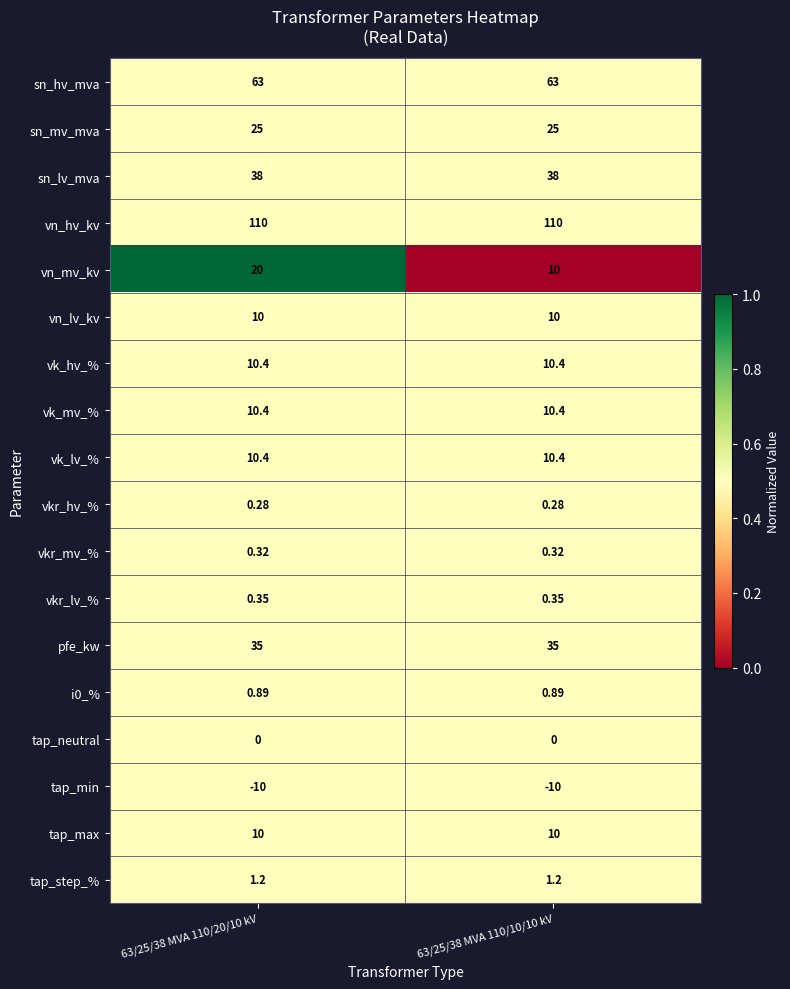

Is the value of vn_lv_kv at 63/25/38 MVA 110/10/10 kV greater than the value of tap_step_% at 63/25/38 MVA 110/10/10 kV?

Yes